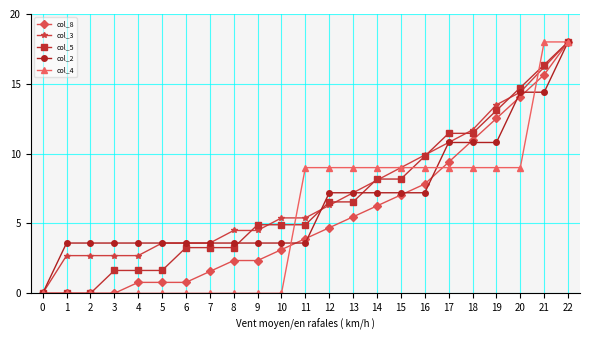

Does the chart have visible grid lines?

Yes